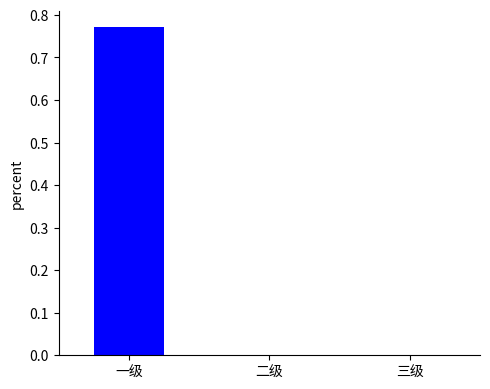

What is the average value?

0.3